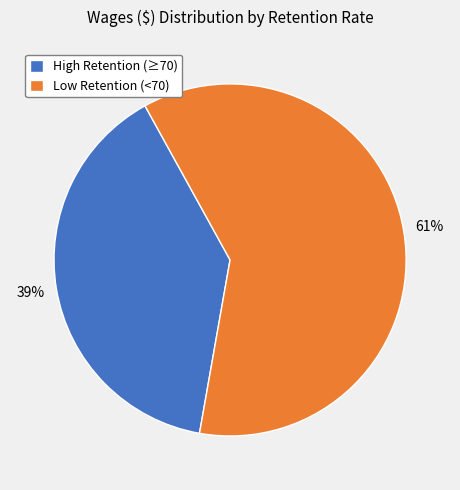

To the nearest percent, what percentage of the pie is Low Retention (<70)?

61%